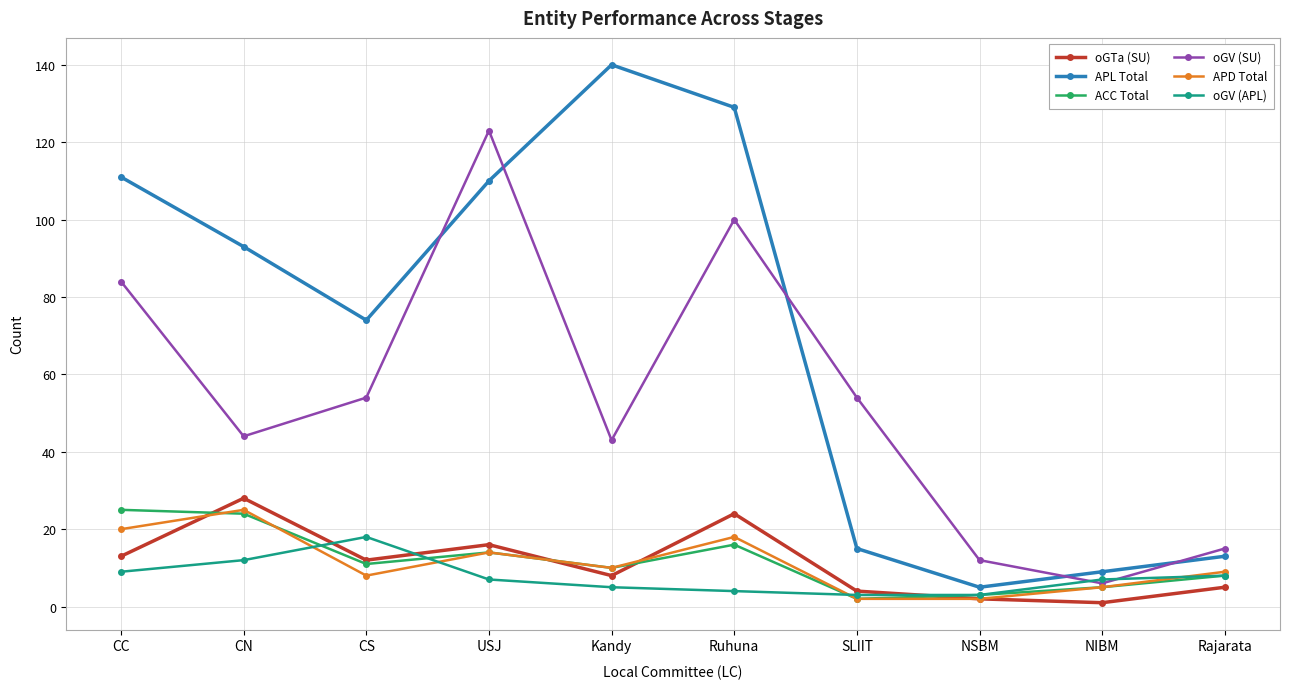

What is the label of the 7th point from the right?

USJ